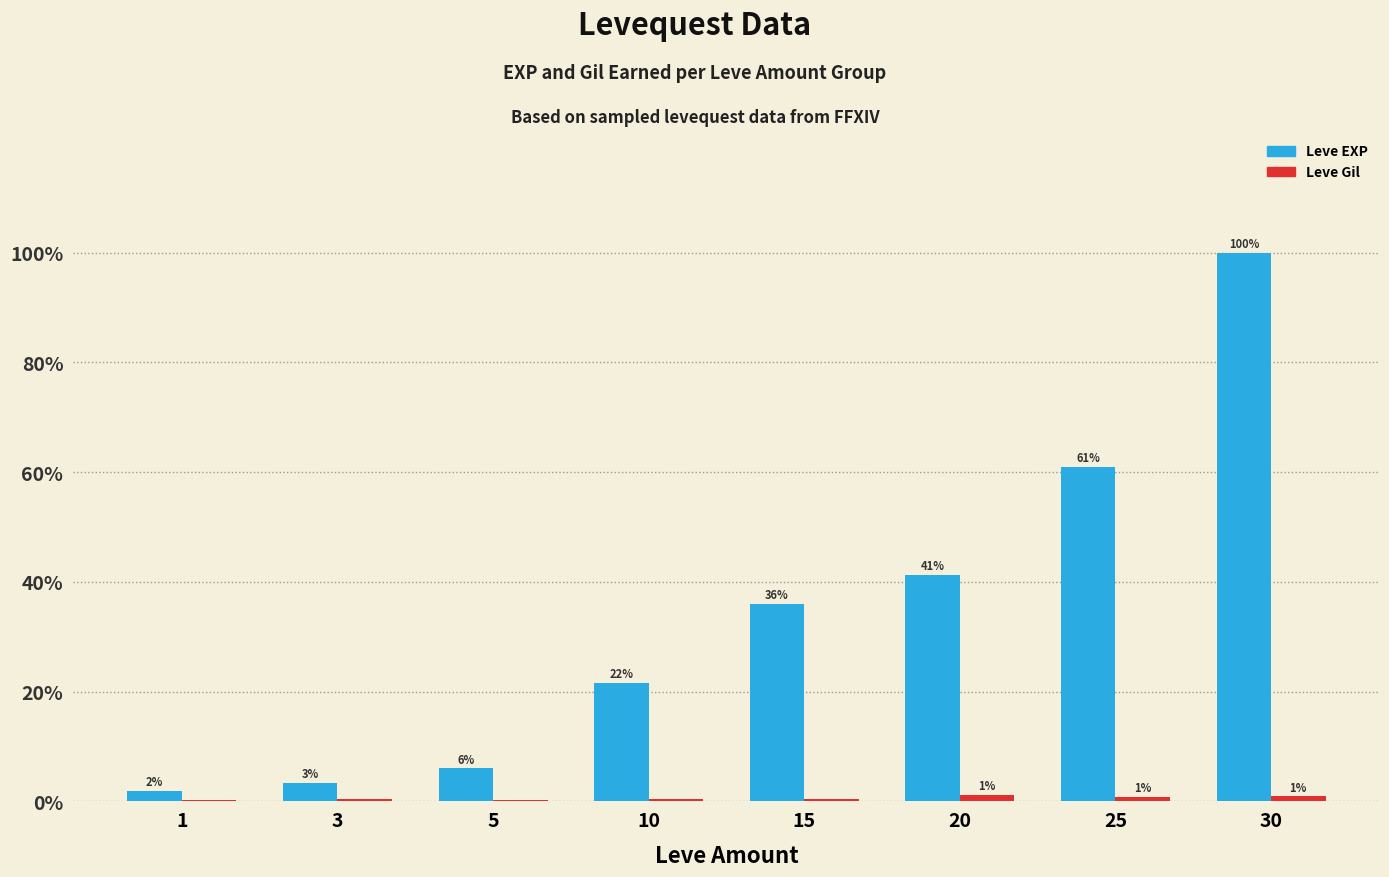

True or false: Leve Gil has a value of 176 at 1.

False